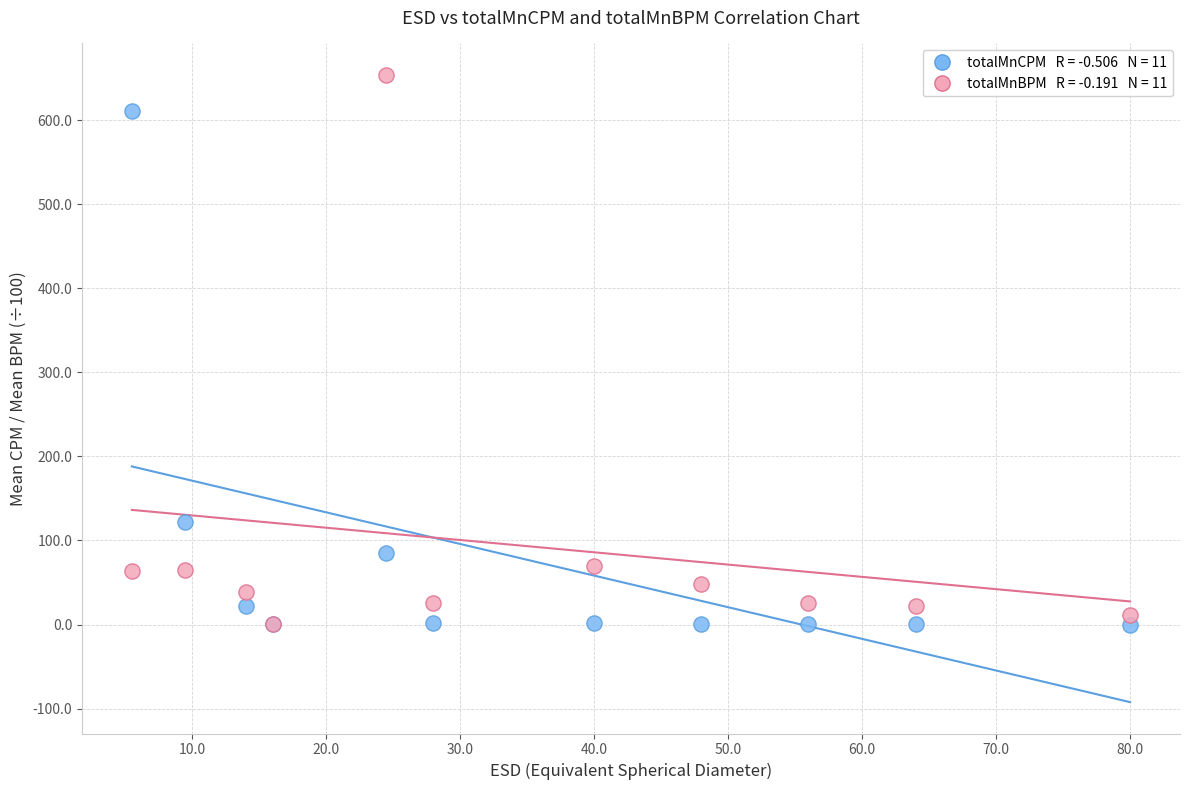

Across all series, what Y value is closest to 326?

122.0